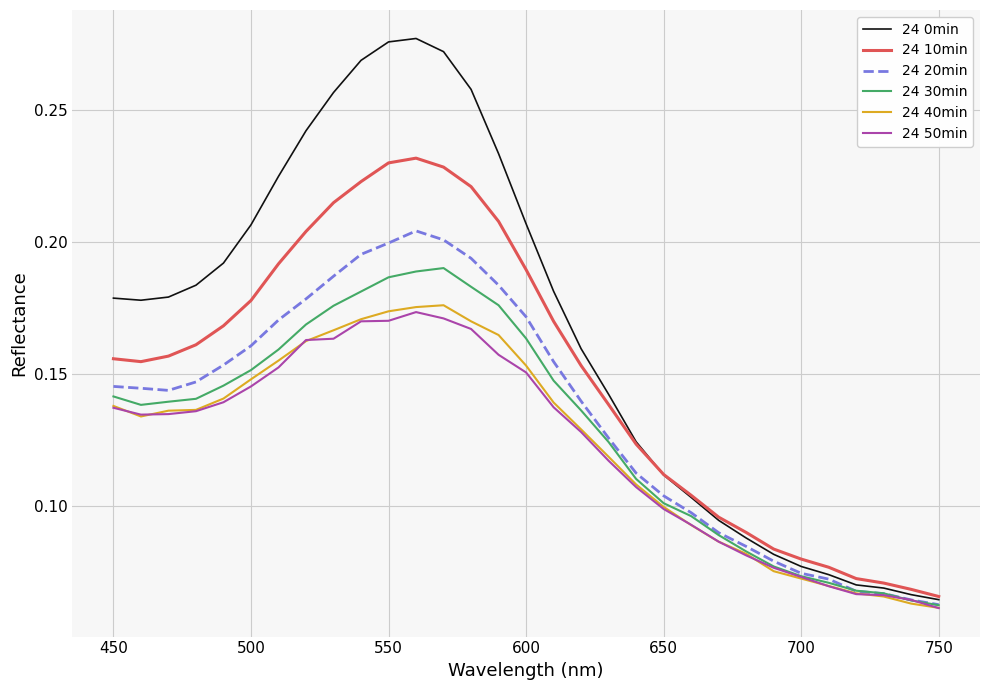

Which series has the widest spread of values?

24 0min